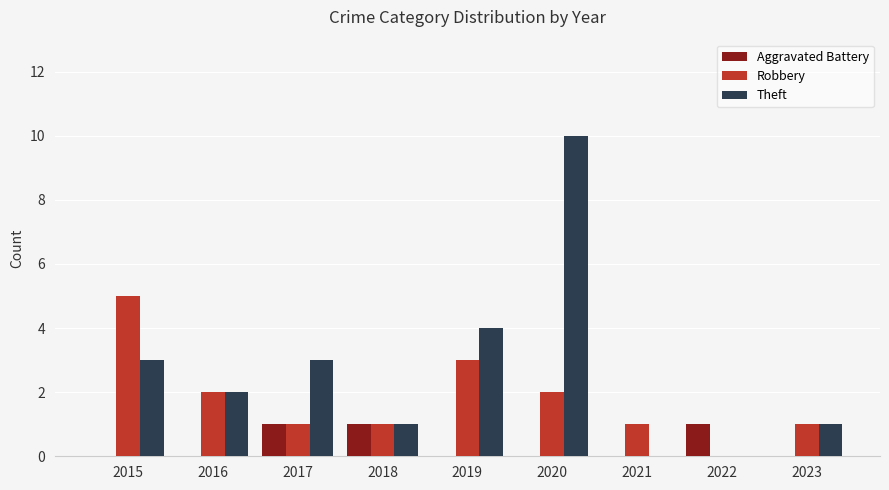

Is the value of Aggravated Battery at 2018 greater than the value of Robbery at 2016?

No